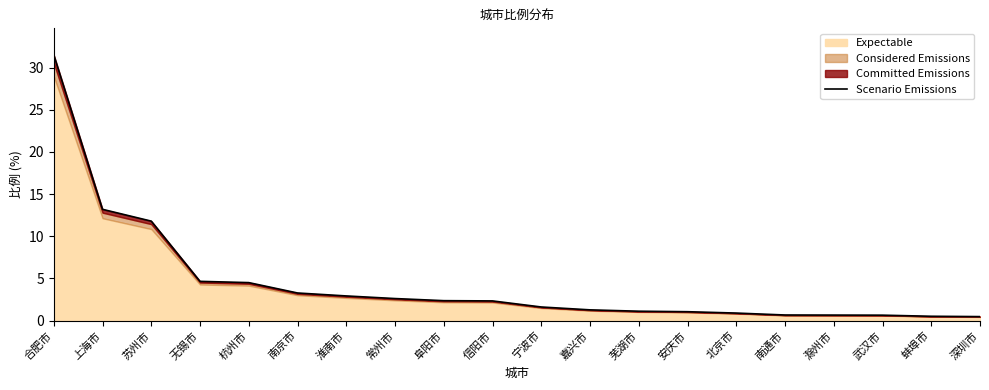

What is the label of the 15th point from the right?

南京市